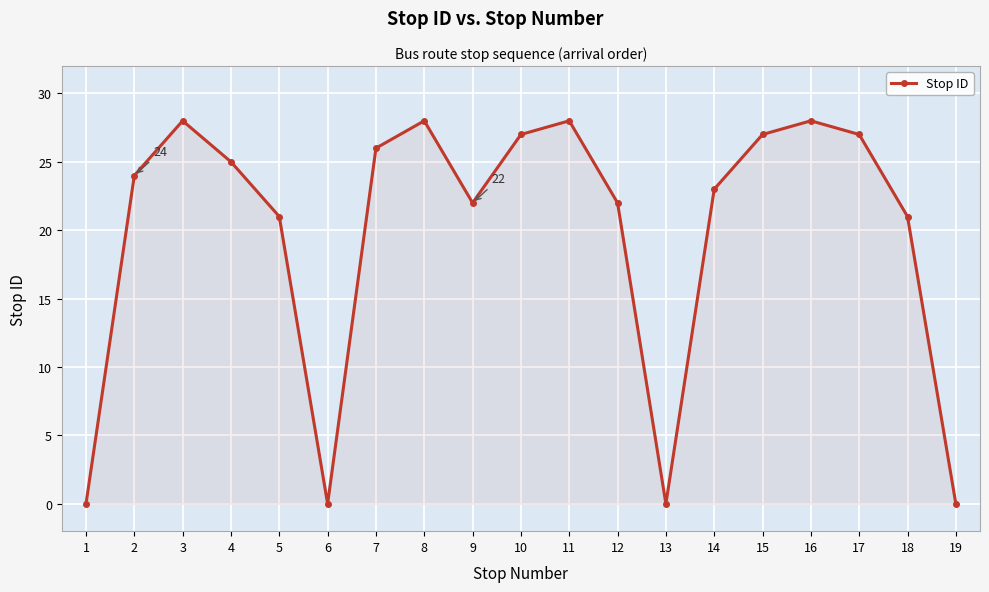

What is the greatest value displayed?

28